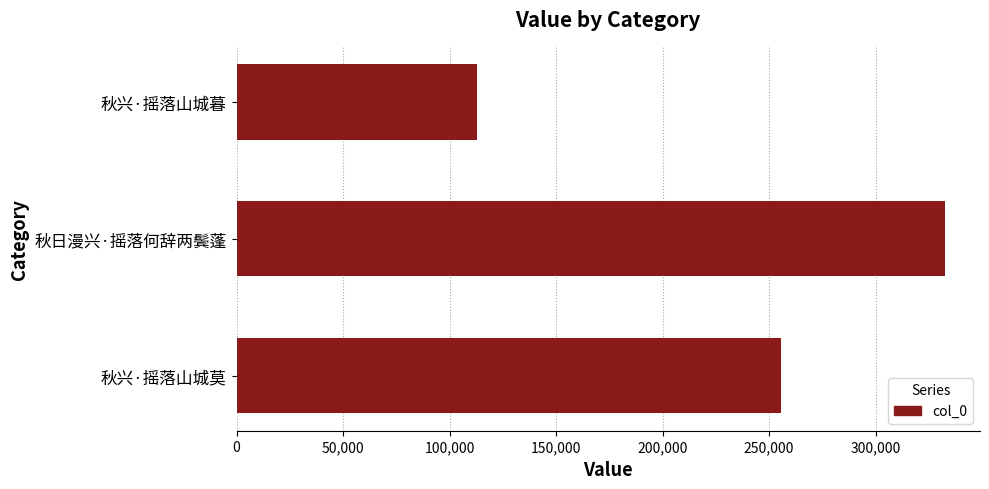

What is the change in value from 秋兴·摇落山城莫 to 秋日漫兴·摇落何辞两鬓蓬?

+76601